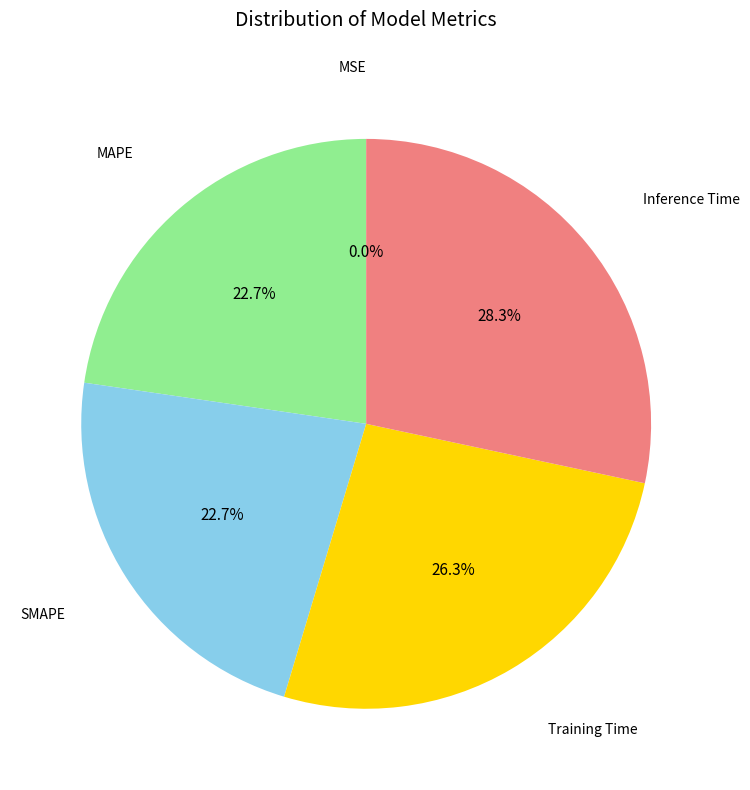

To the nearest percent, what is the average slice percentage?

20%